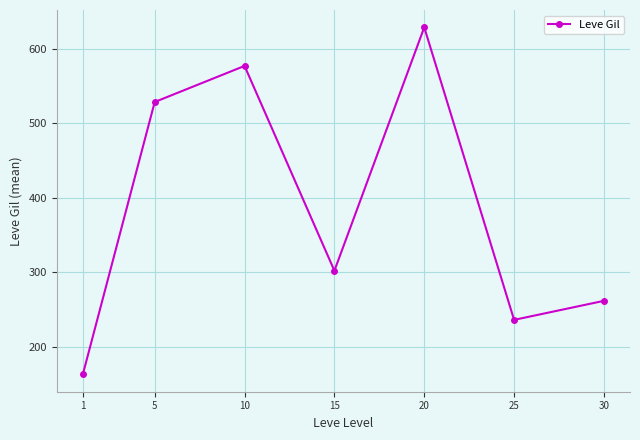

What is the difference between the maximum and minimum values?

464.8